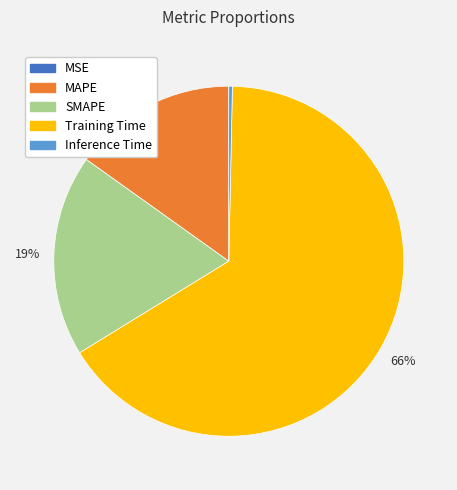

Combined, do Training Time and Inference Time account for over 50%?

Yes